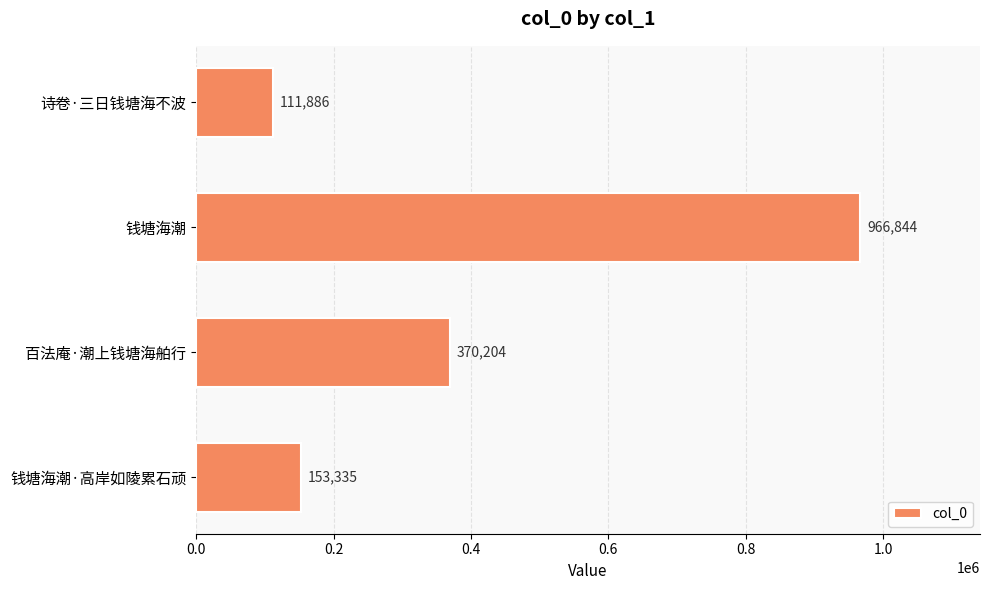

What is the sum of all values?

1602269